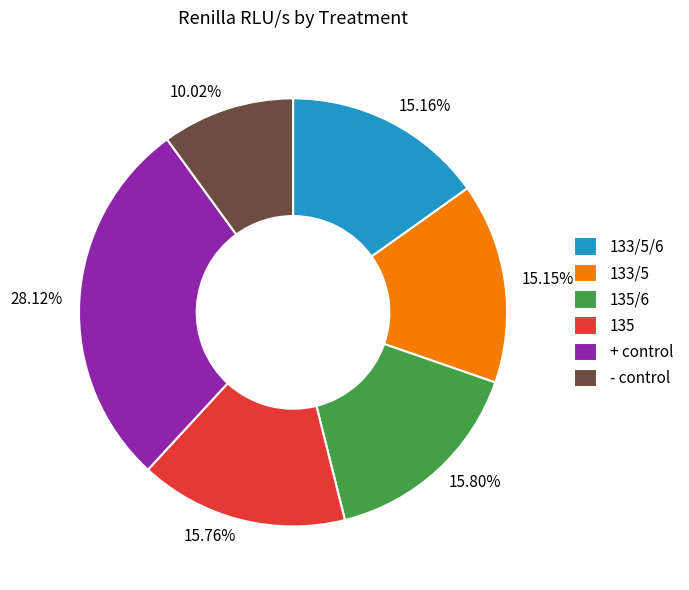

To the nearest percent, what percentage of the pie is 135?

16%